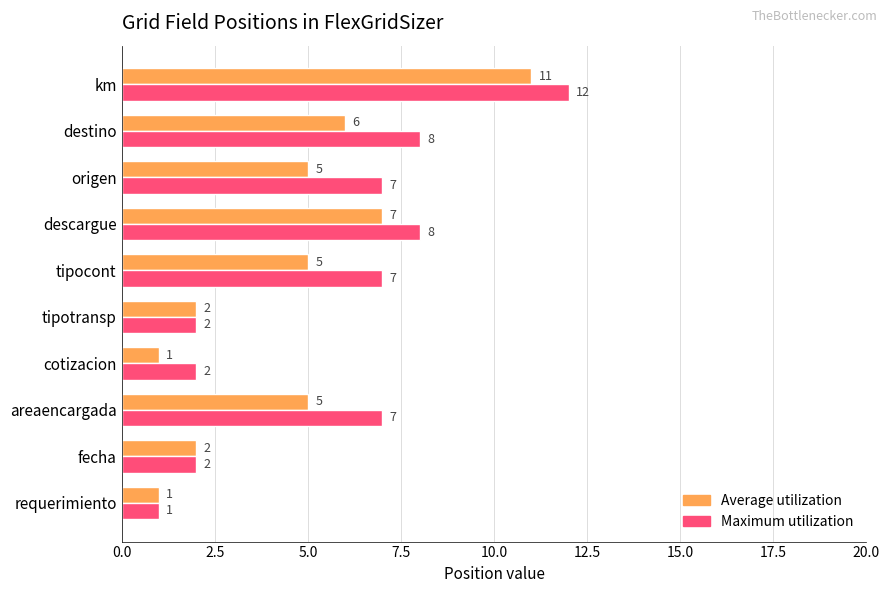

At how many categories does at least one series exceed 5?

6